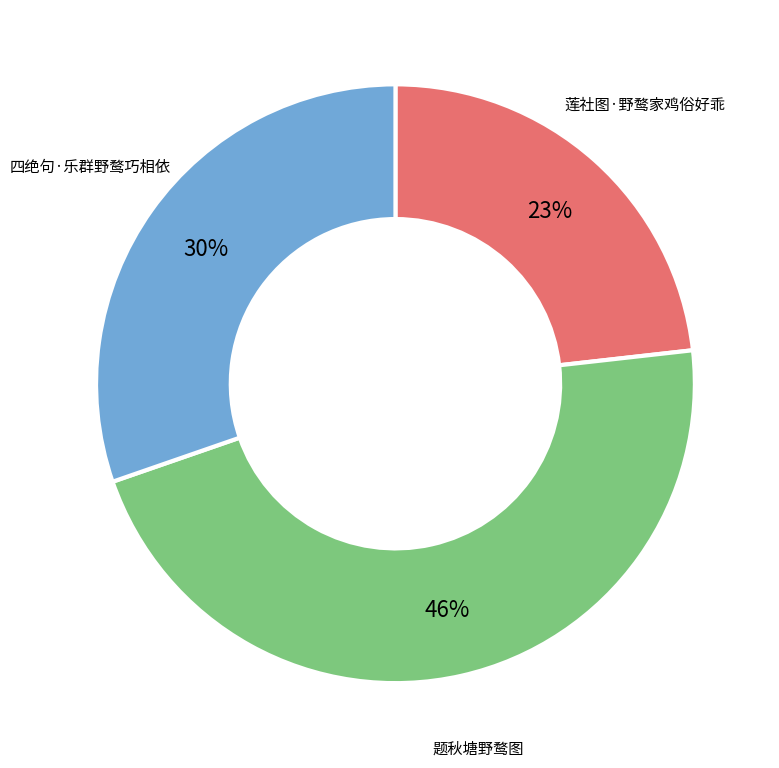

Is there any slice that represents more than half of the pie?

No